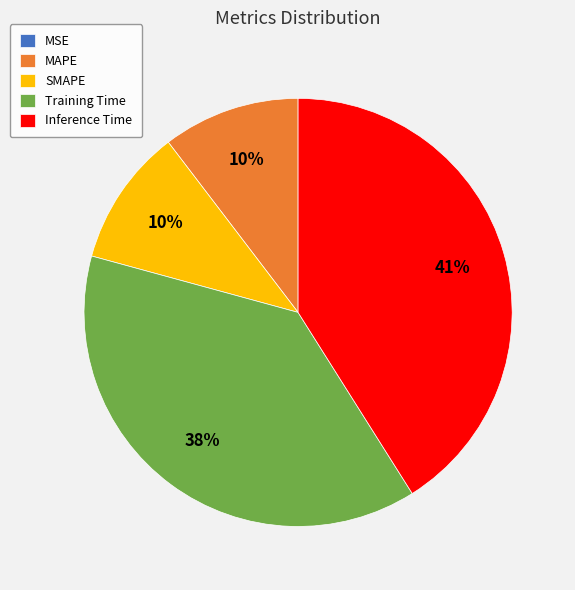

Which slice is the largest?

Inference Time